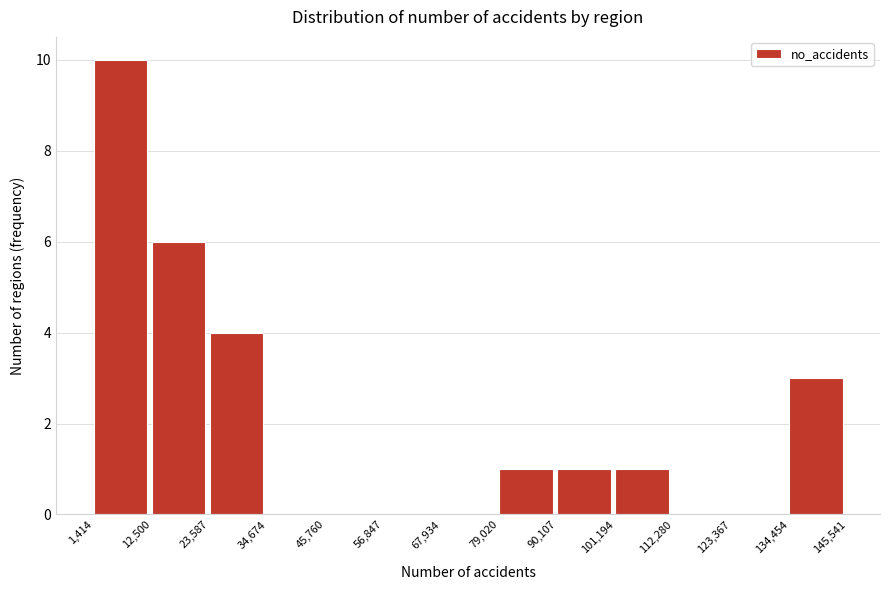

Reading left to right, transcribe this chart: for each bar, give the range it covers on the x-axis and its height. The values are not printed on the chart, so give them approximately, as read against the axis.

1,414 to 12,500: 10
12,500 to 23,587: 6
23,587 to 34,674: 4
34,674 to 45,760: 0
45,760 to 56,847: 0
56,847 to 67,934: 0
67,934 to 79,020: 0
79,020 to 90,107: 1
90,107 to 101,194: 1
101,194 to 112,280: 1
112,280 to 123,367: 0
123,367 to 134,454: 0
134,454 to 145,541: 3